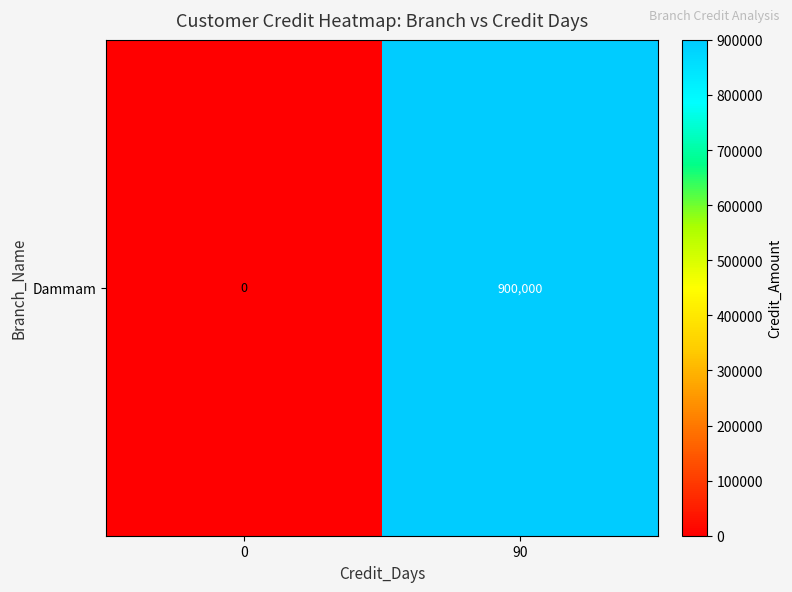

The value at 0 is -401099. True or false?

False